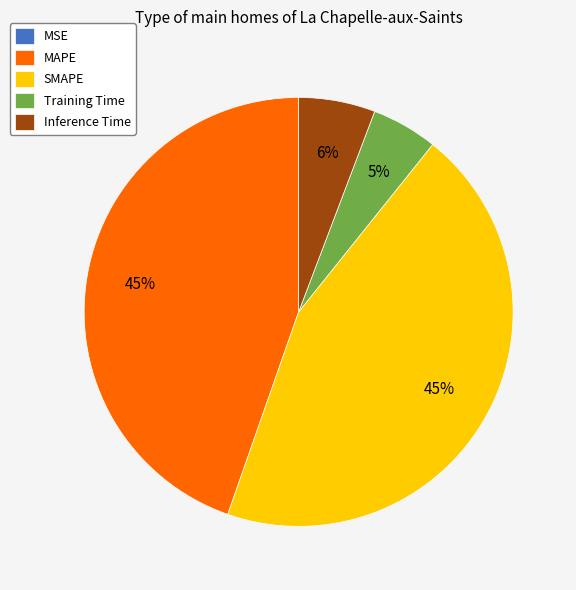

True or false: Training Time accounts for 5% of the total.

True